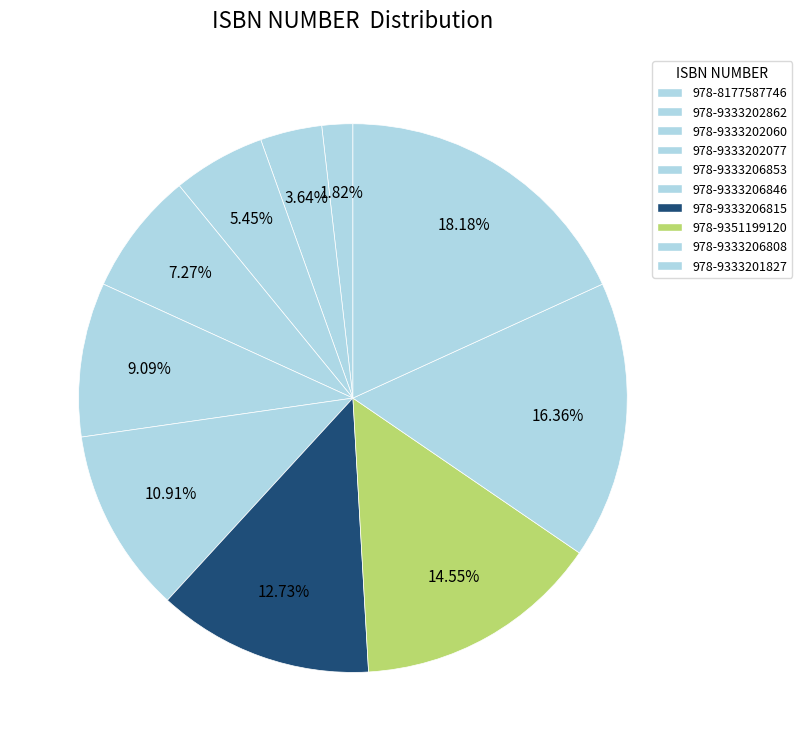

What is the change in value from 978-9333202060 to 978-9333206808?

+6